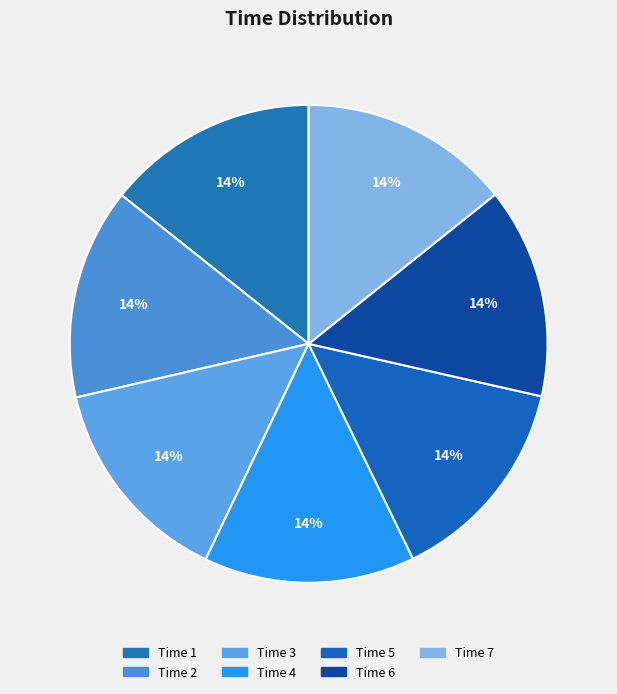

Does any single category account for the majority?

No